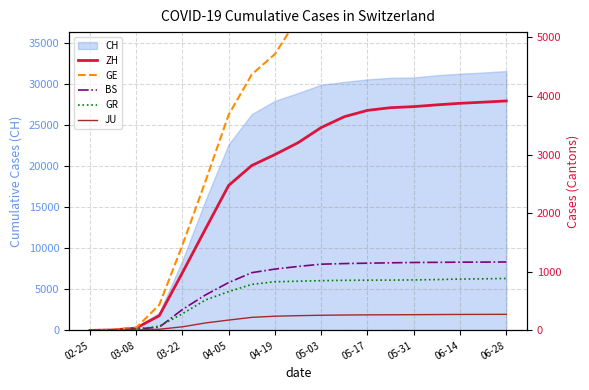

What is the highest value of the CH series?

31576